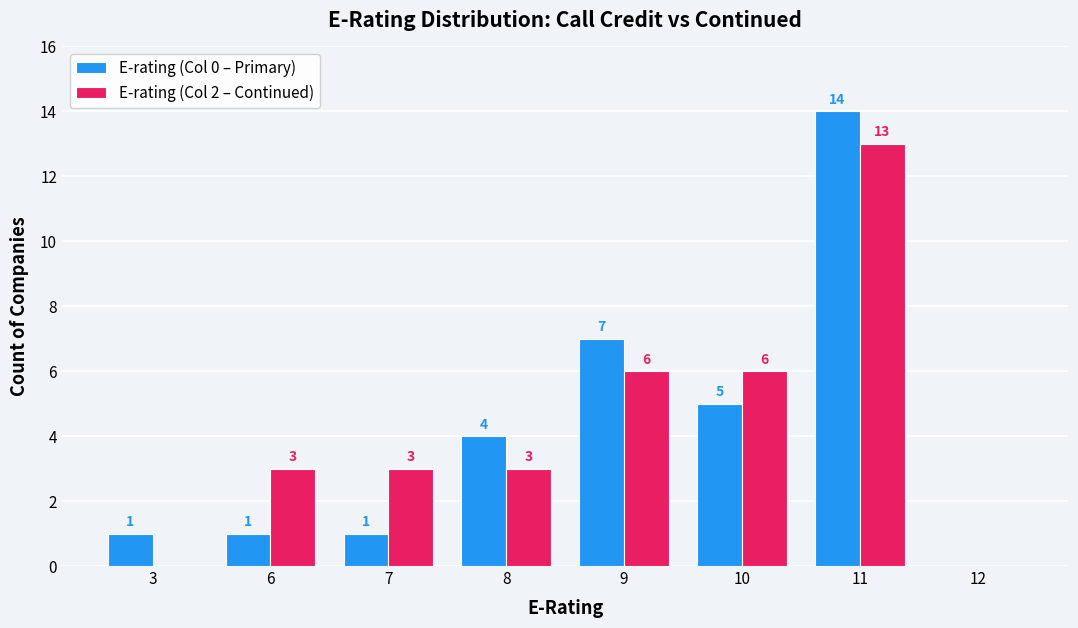

How many data points does each series have?

8